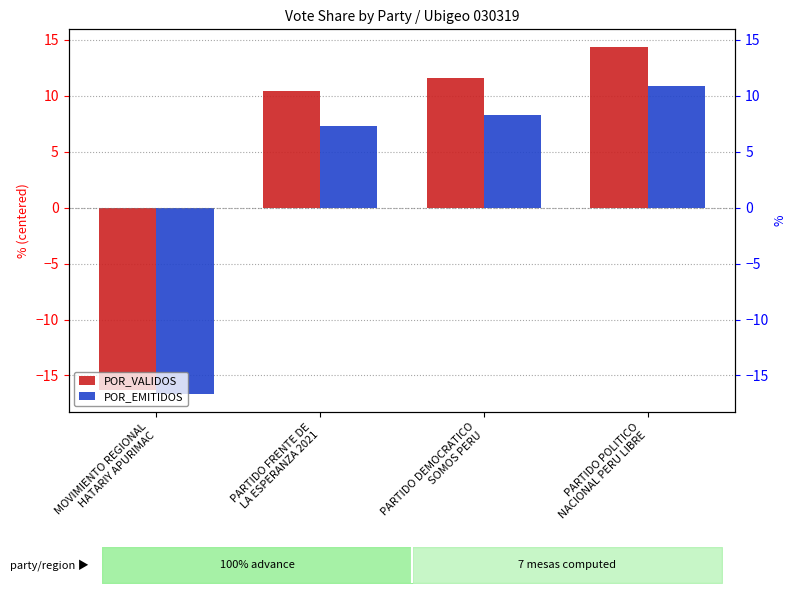

Are the bars horizontal?

No